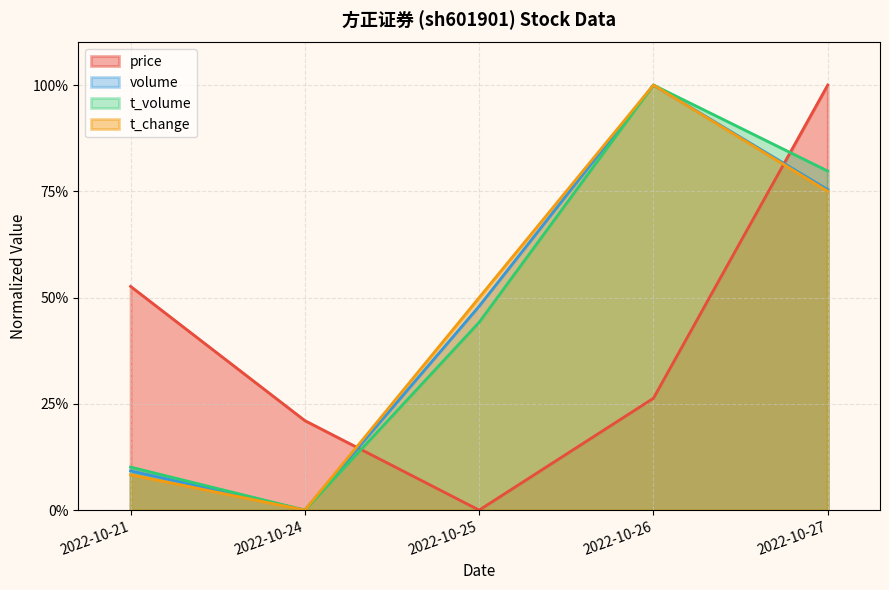

At which label does volume reach its peak?

2022-10-26